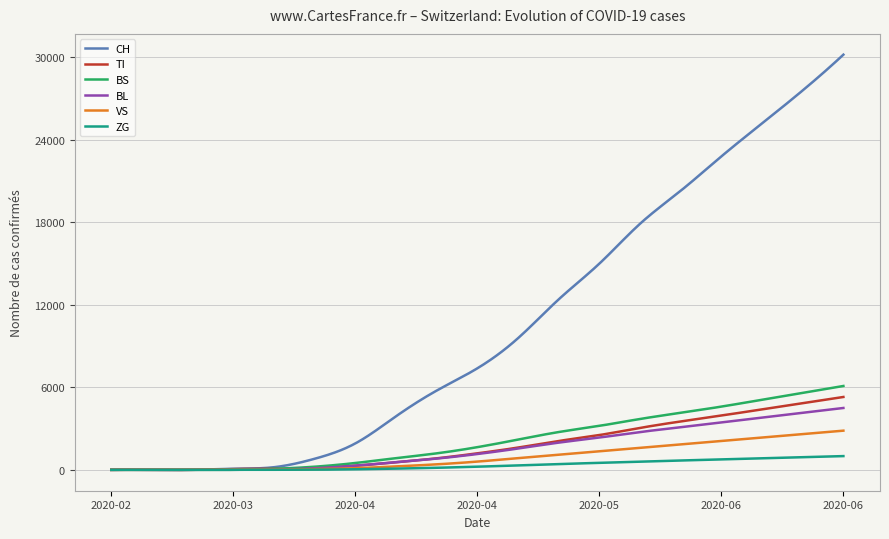

How many series are shown in this chart?

6